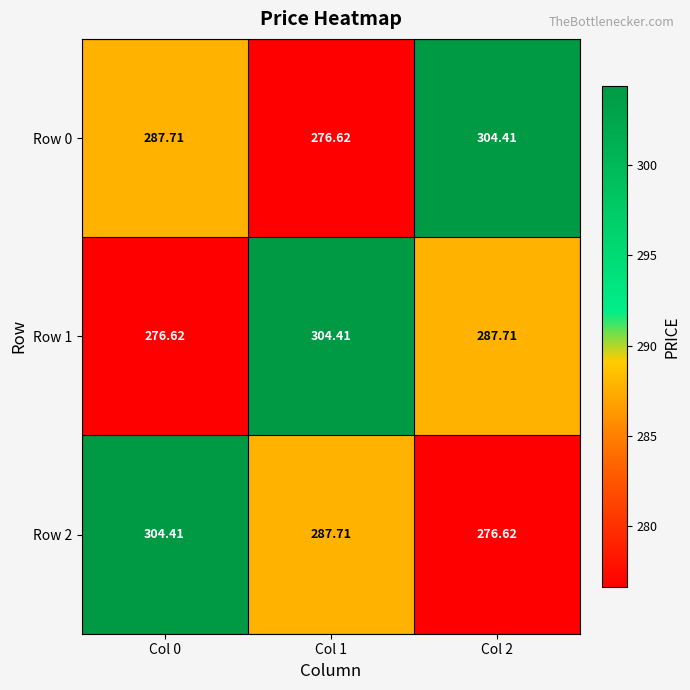

Is the value of Row 1 at Col 2 greater than the value of Row 2 at Col 2?

Yes